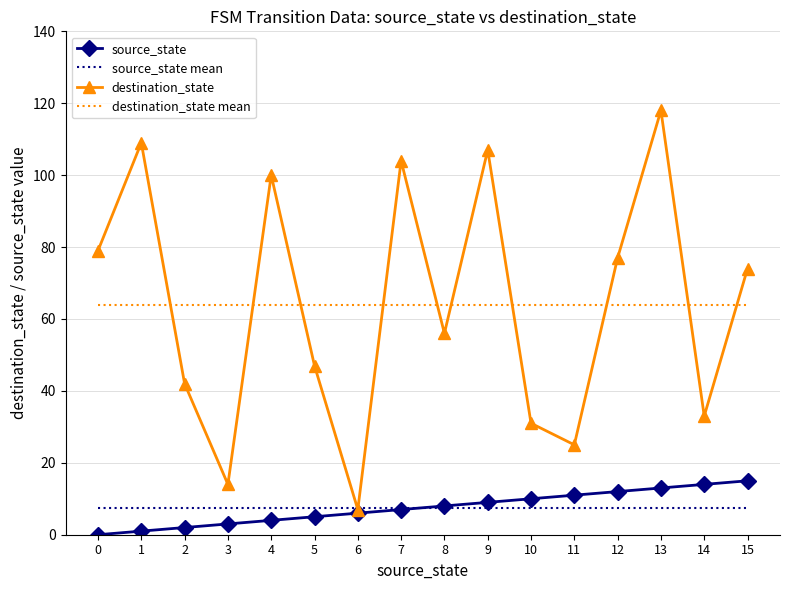

Does the chart display data point markers on the line(s)?

Yes